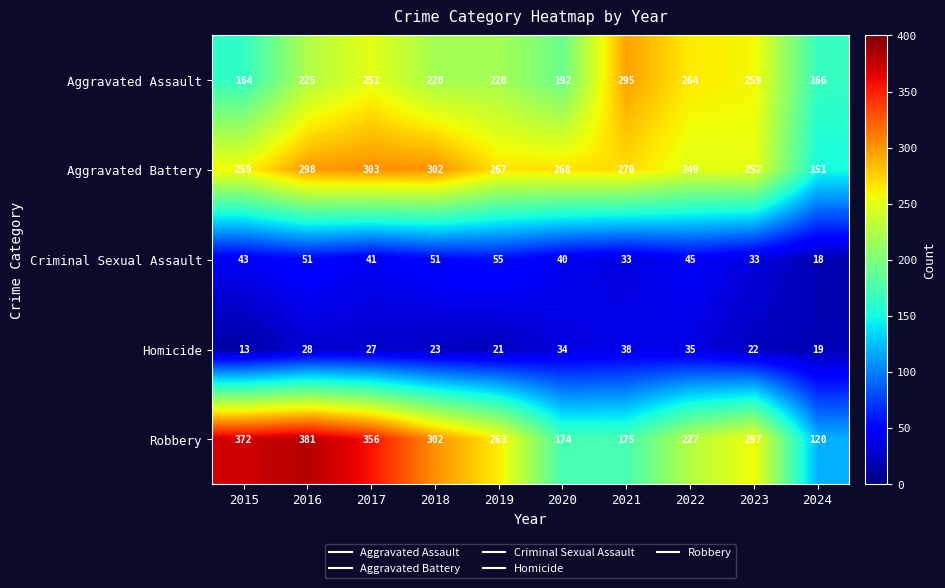

At which label does Aggravated Battery reach its peak?

2017